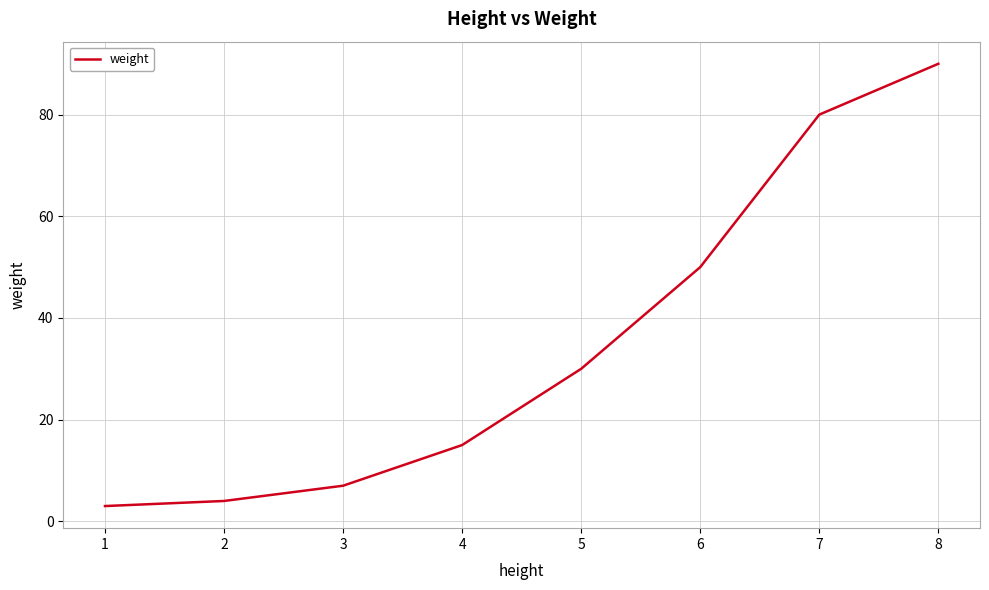

Rank the categories by value from lowest to highest.

1, 2, 3, 4, 5, 6, 7, 8